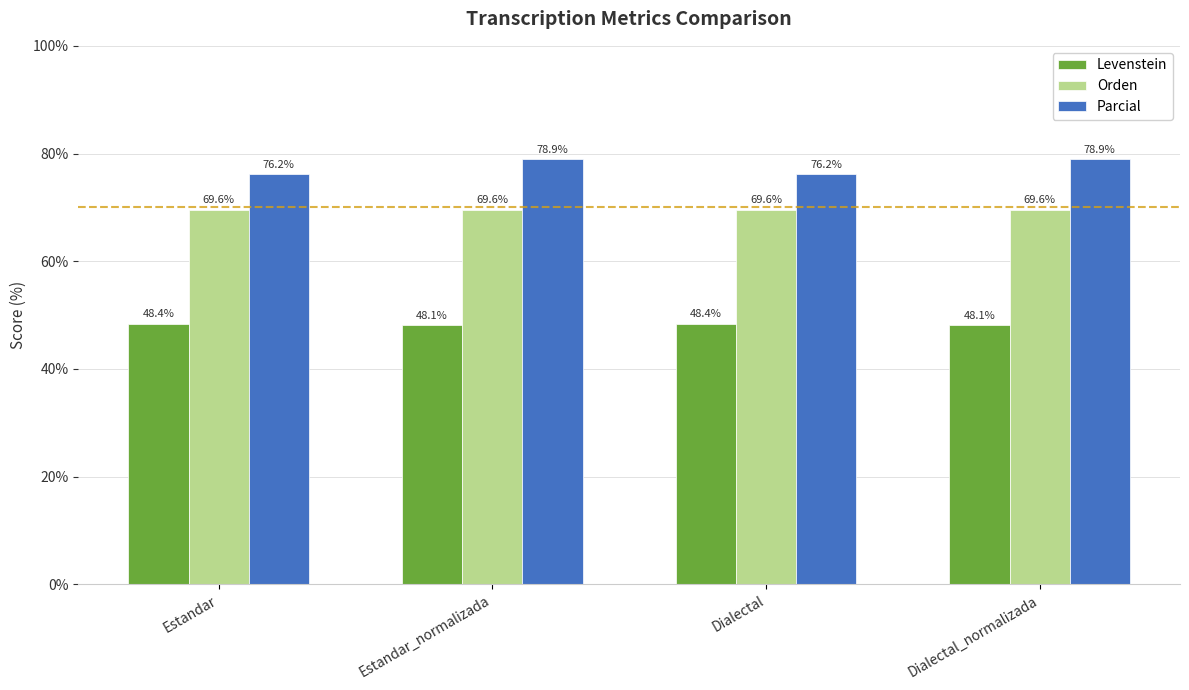

What is the label of the 4th bar from the right?

Estandar